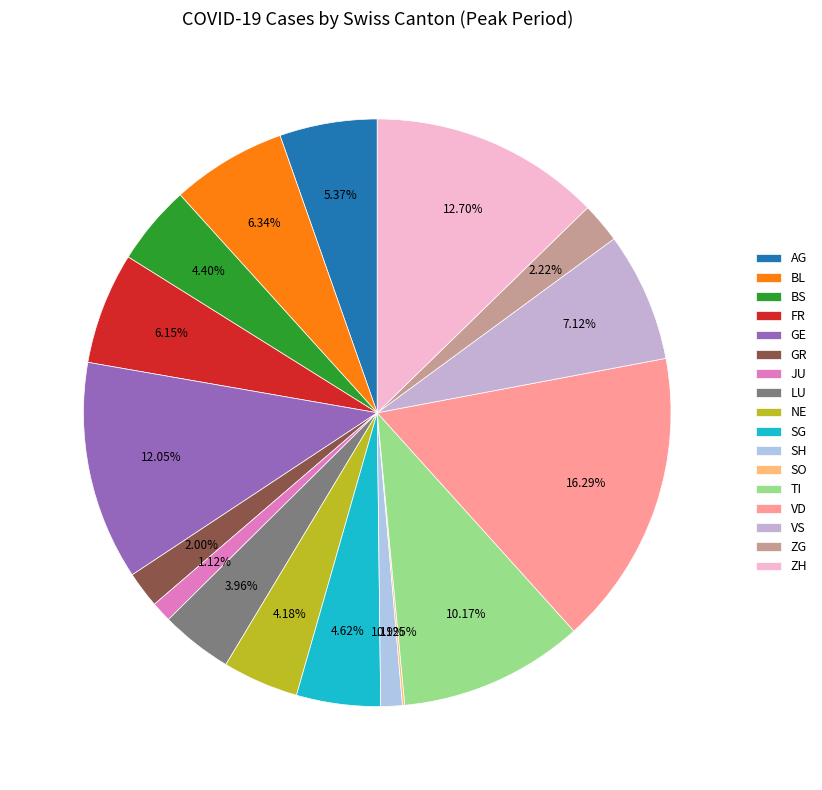

To the nearest percent, what portion does LU represent?

4%